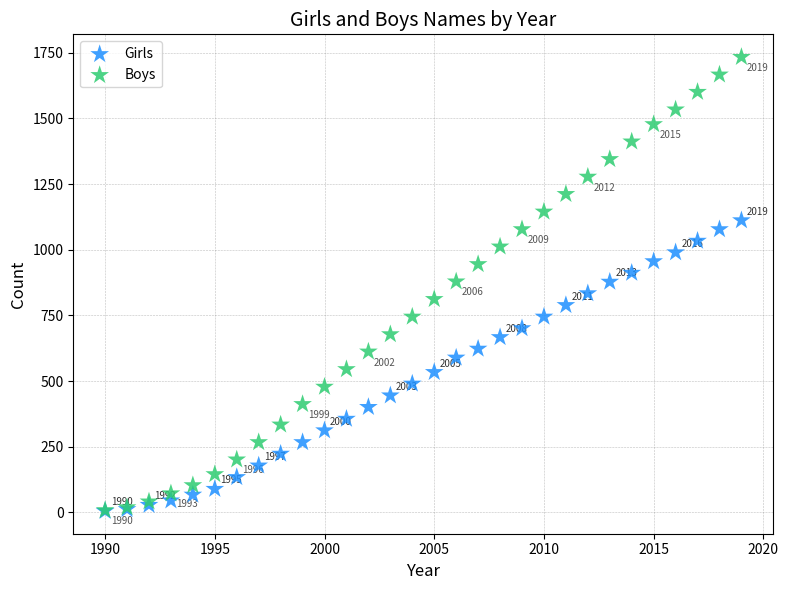

What are all the series names shown in the legend?

Girls, Boys